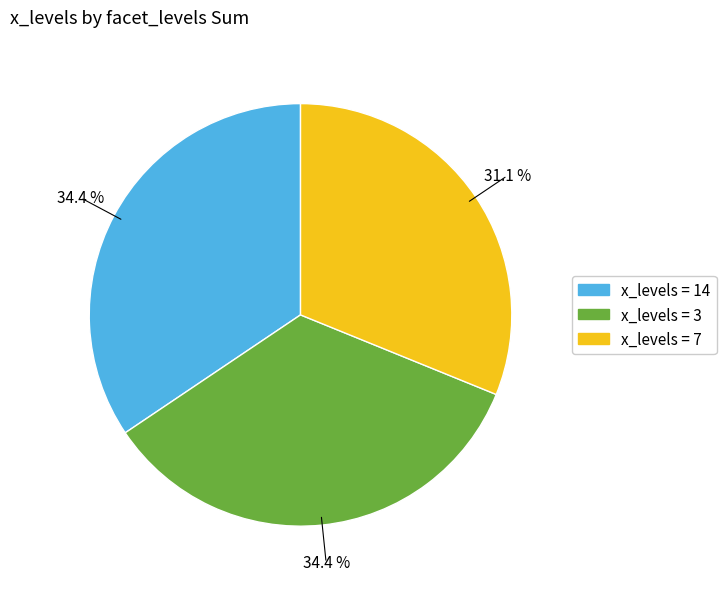

Is there any slice that represents more than half of the pie?

No